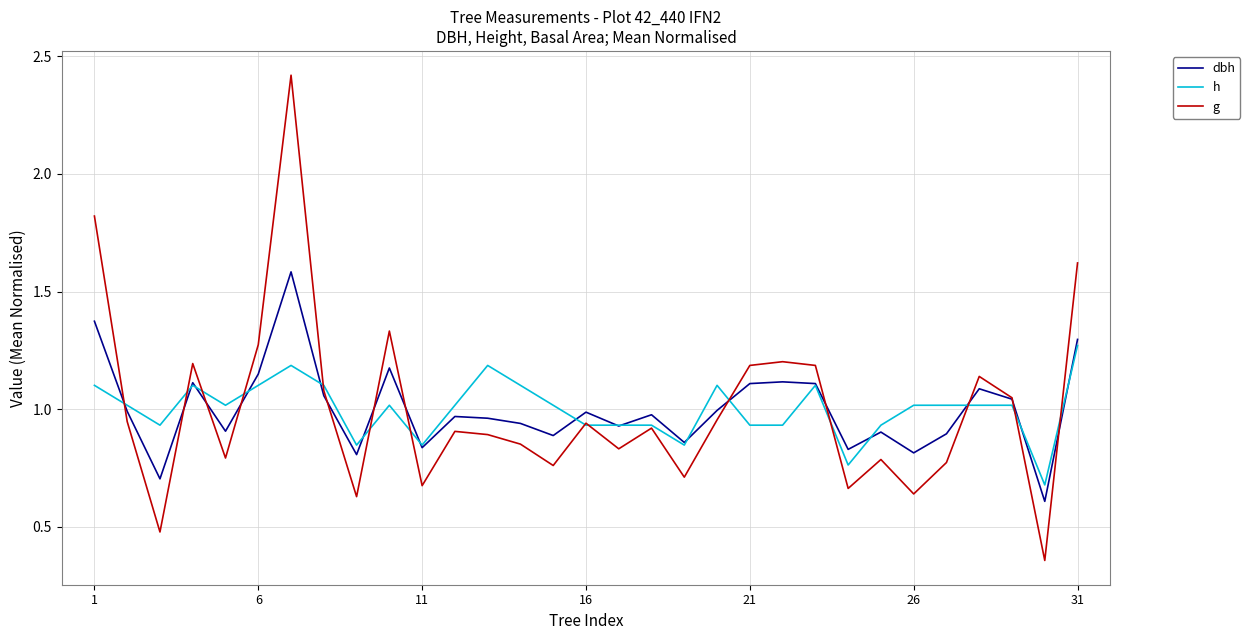

Which series has the widest spread of values?

g